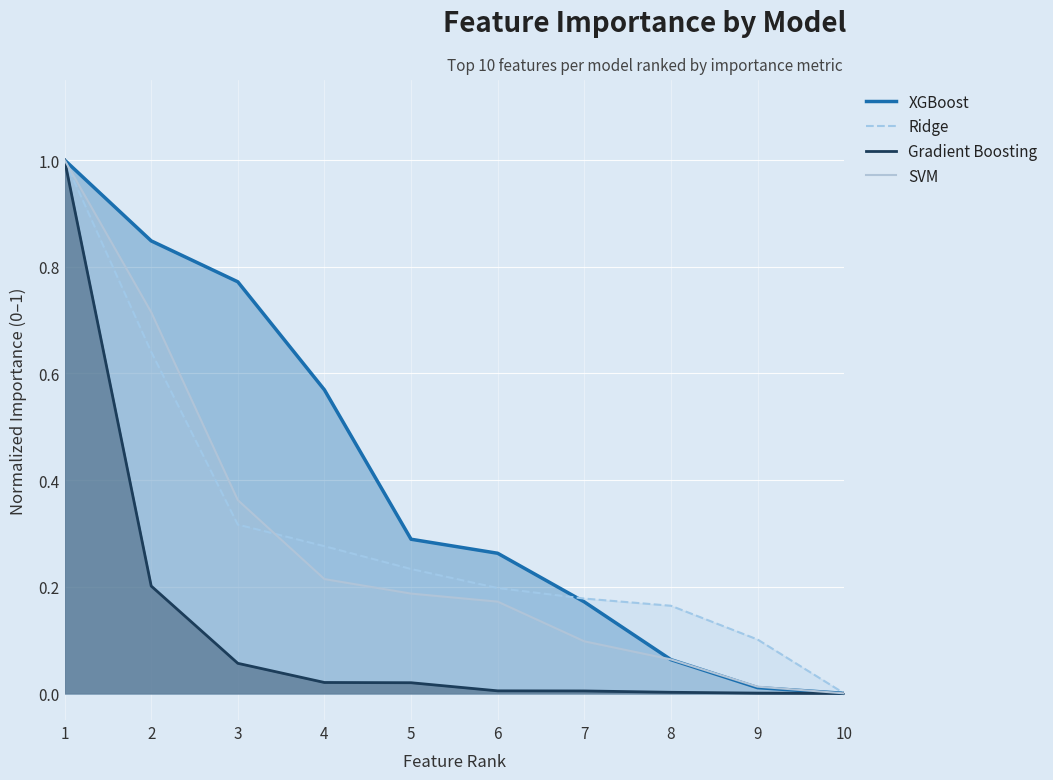

Between which two adjacent categories do XGBoost and Ridge first intersect?

6 and 7